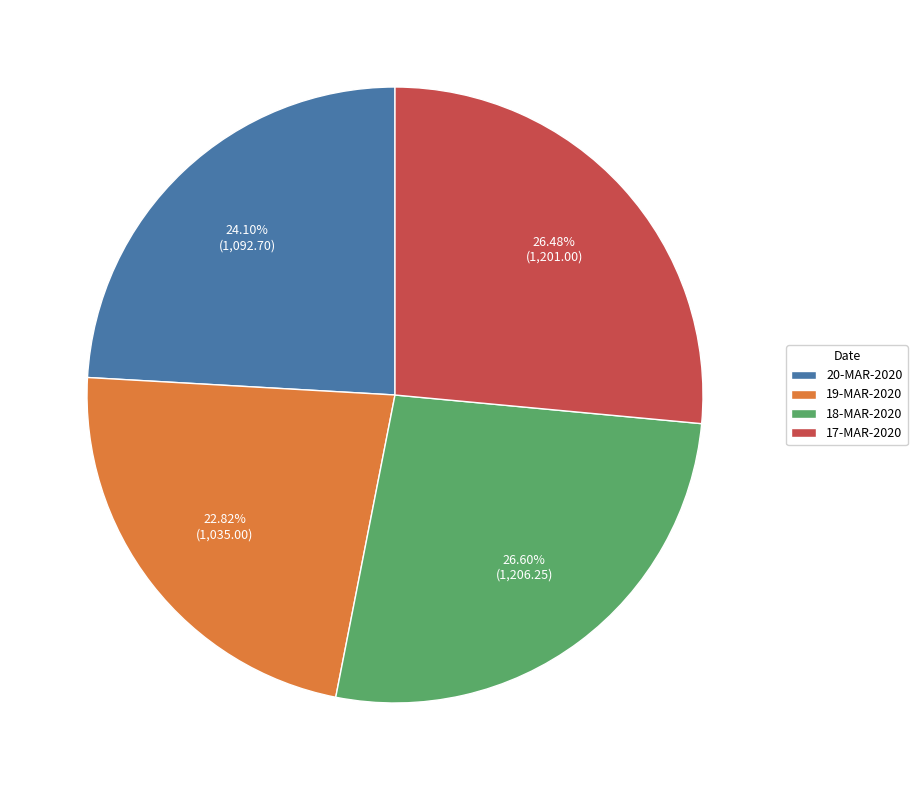

What is the smallest slice in the pie chart?

19-MAR-2020